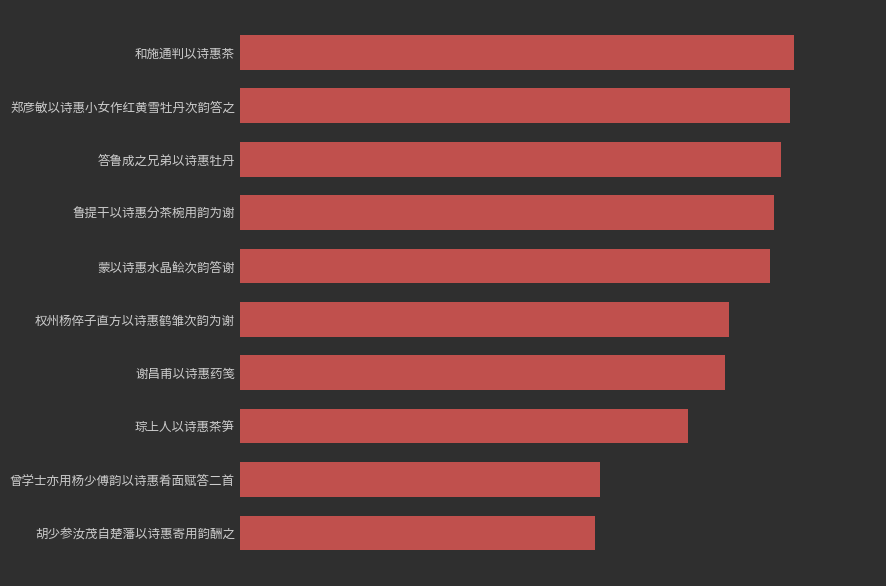

What is the difference between the maximum and second lowest values?

375132